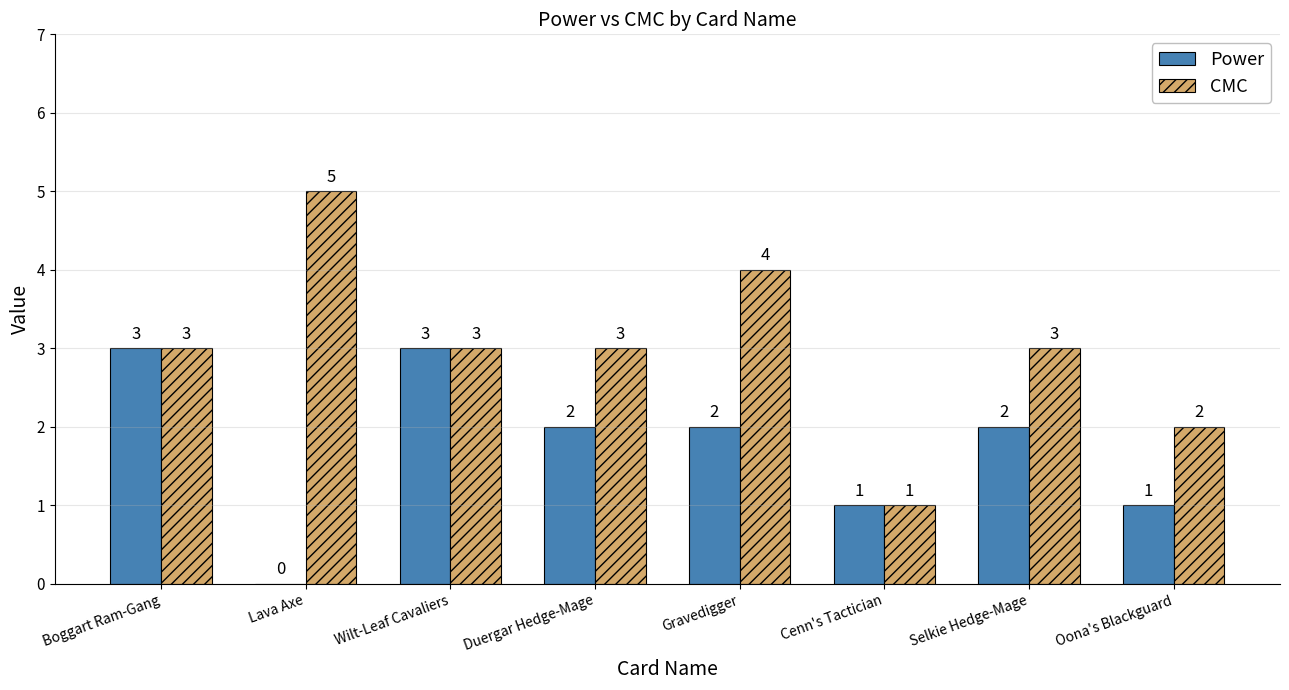

The value of CMC at Selkie Hedge-Mage is 1. True or false?

False